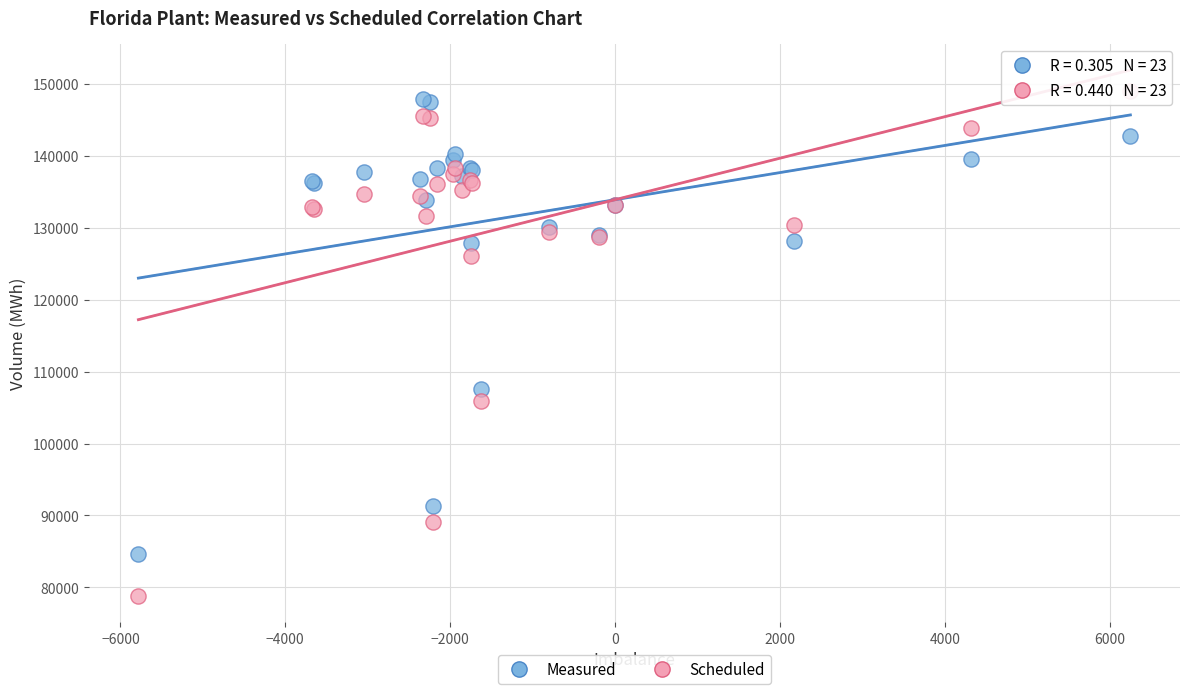

What are all the series names shown in the legend?

Measured, Scheduled